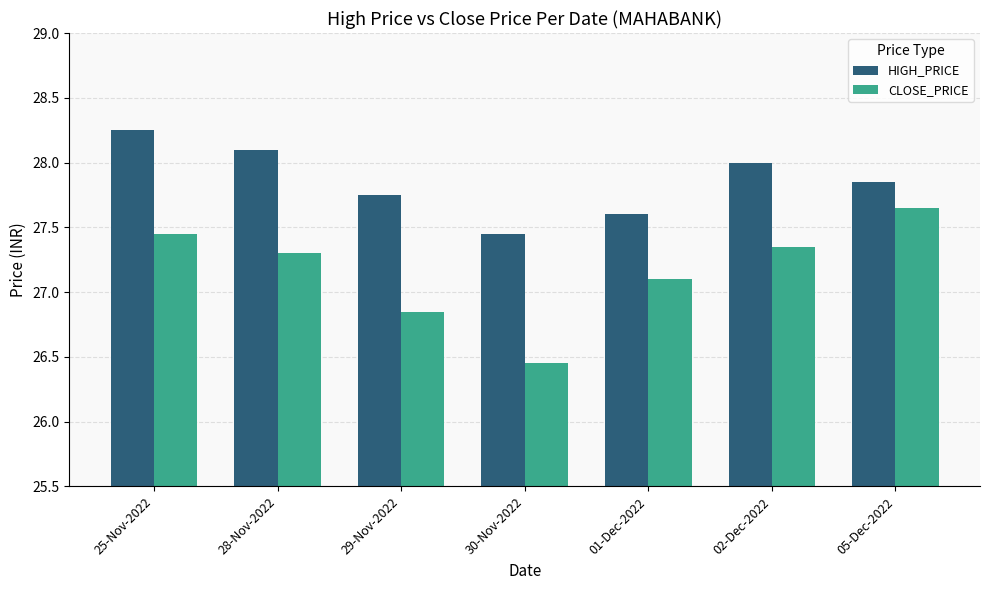

The value of CLOSE_PRICE at 25-Nov-2022 is 7.6. True or false?

False